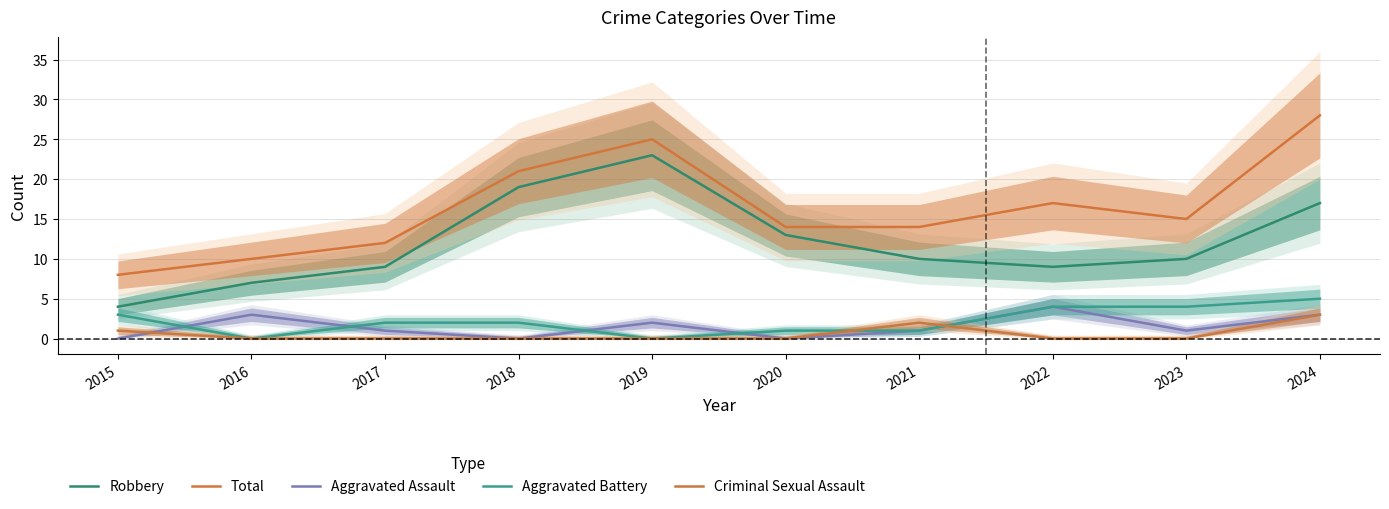

True or false: Total and Criminal Sexual Assault intersect in this chart.

False